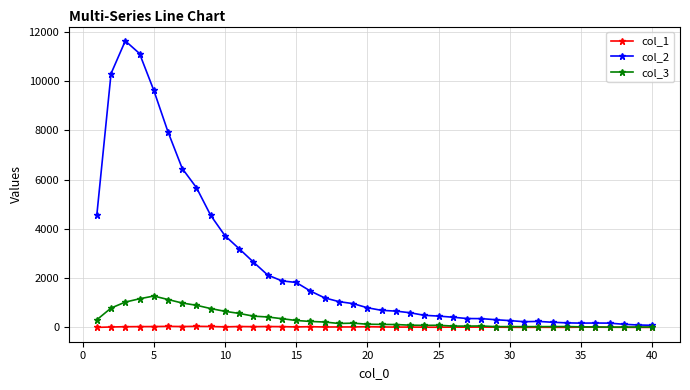

What is the difference between the maximum and minimum values in the col_2 series?

11541